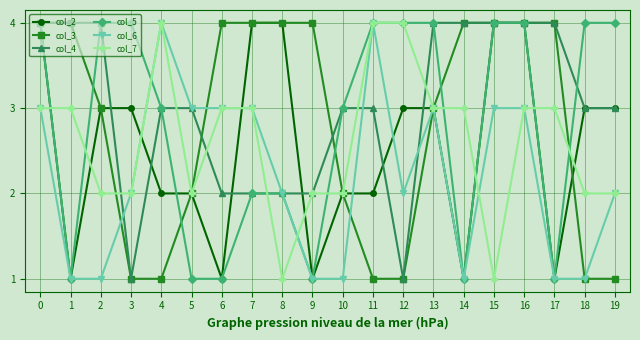

What is the maximum value shown in the chart?

4